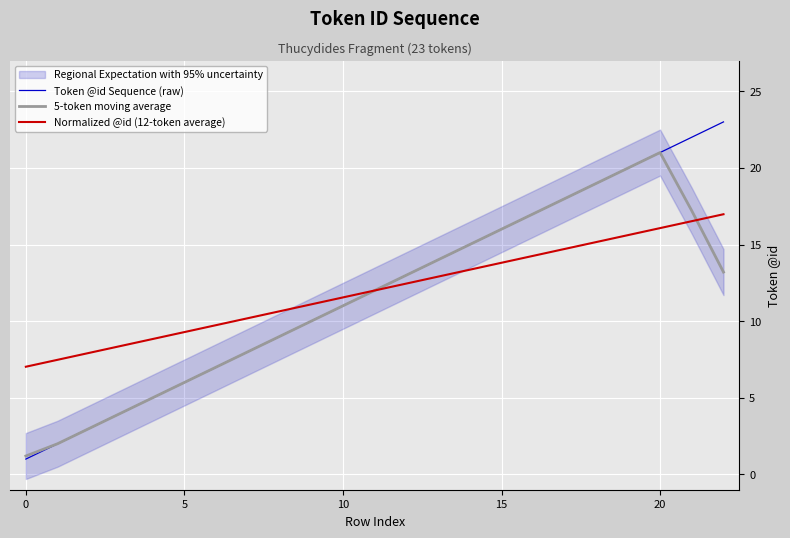

True or false: Token @id Sequence (raw) has a value of 21.1 at 15.

False